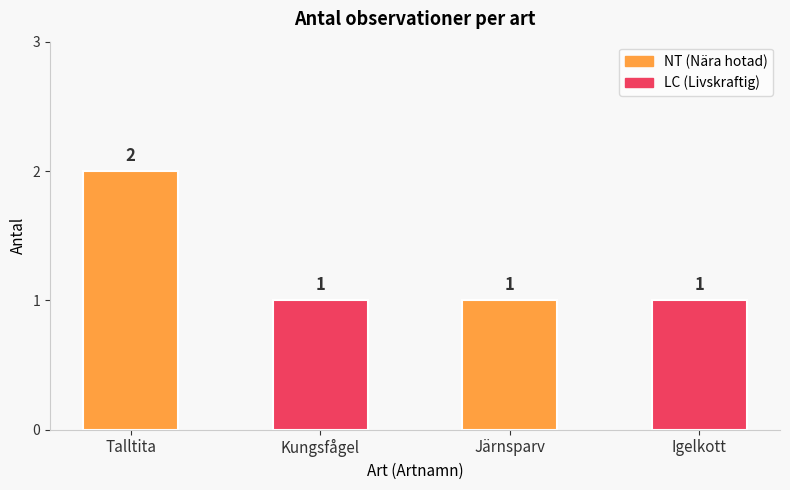

Approximately how many times larger is the value at Kungsfågel compared to Talltita?

0.5